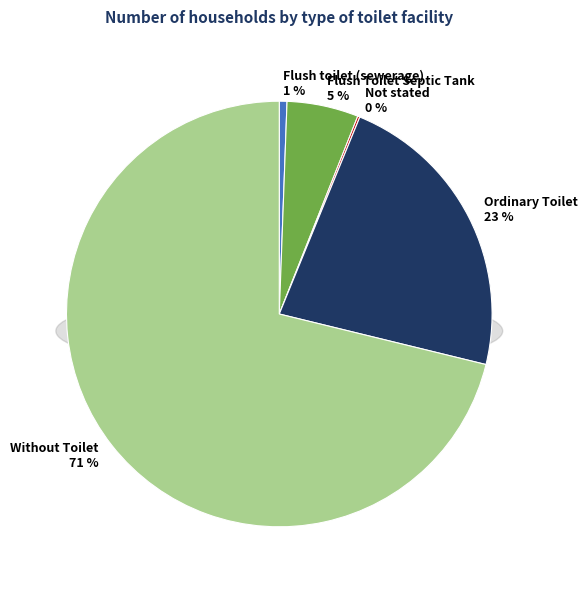

To the nearest percent, what is the difference between the Flush Toilet Septic Tank and Without Toilet slice percentages?

66%